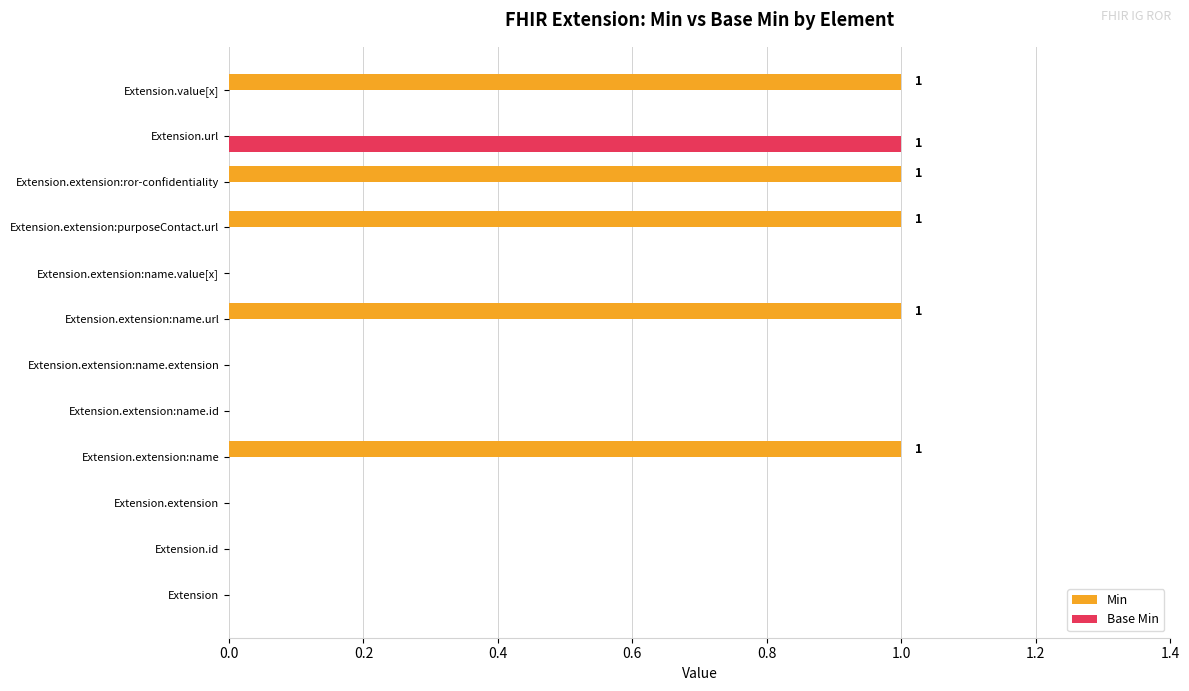

Which series has the largest total across all categories?

Min